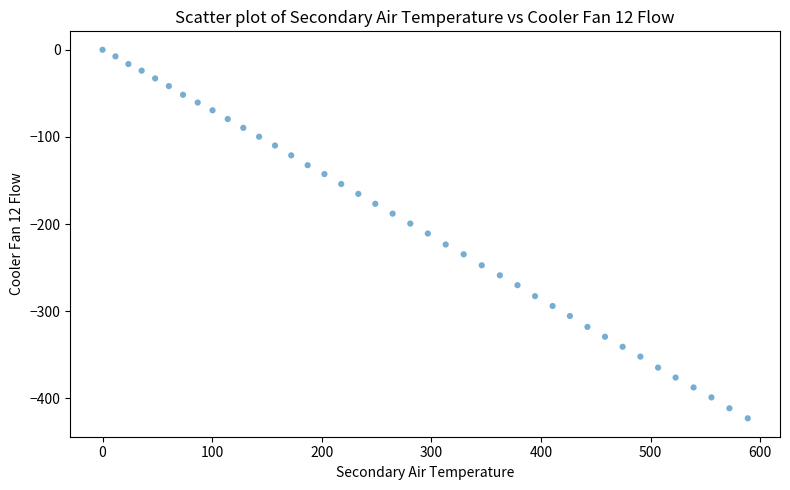

What is the range of Y values (max minus min)?

423.0